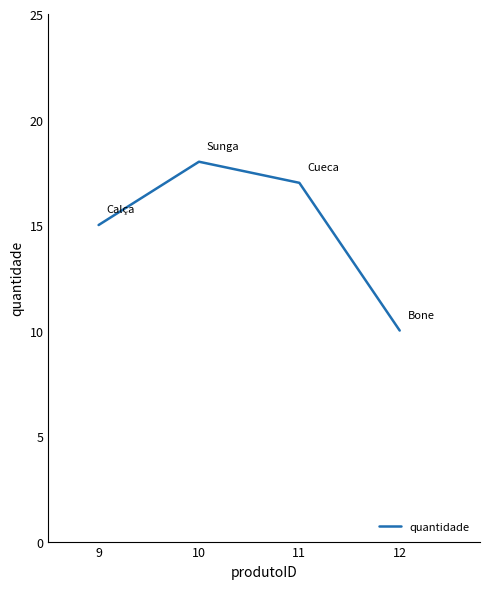

Reading left to right, what are all the values shown in this chart?

9=15	10=18	11=17	12=10